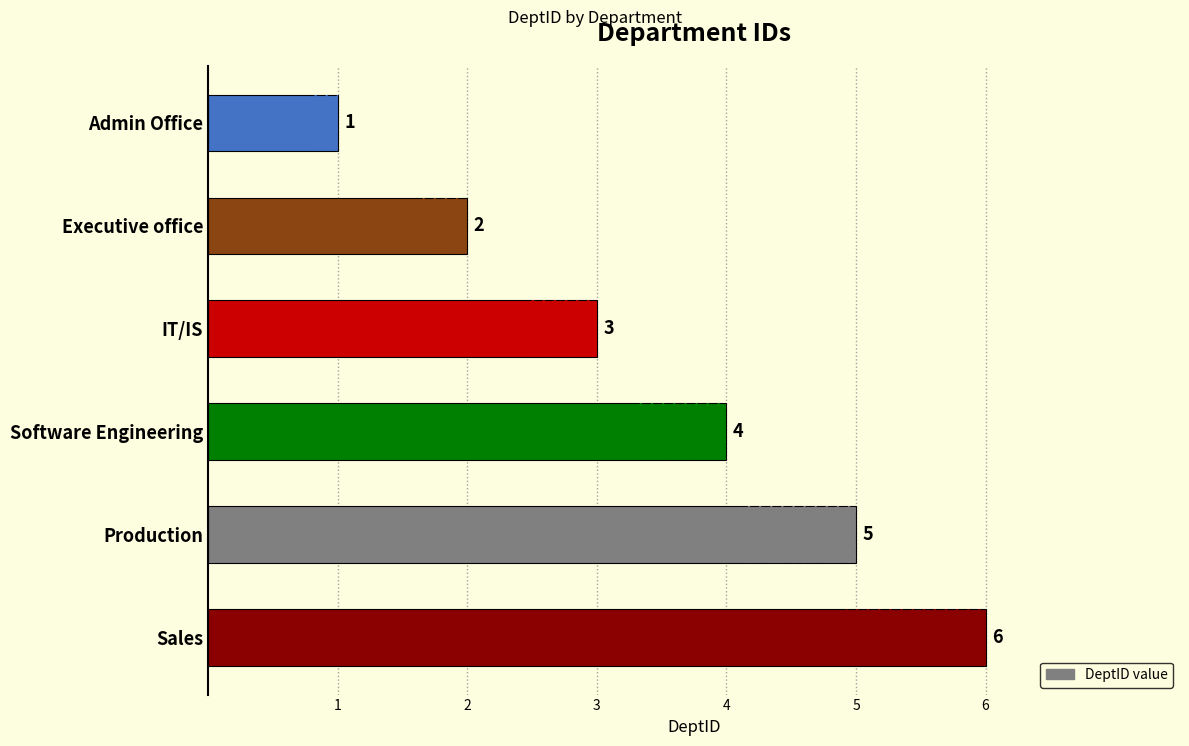

What is the approximate value at IT/IS?

3